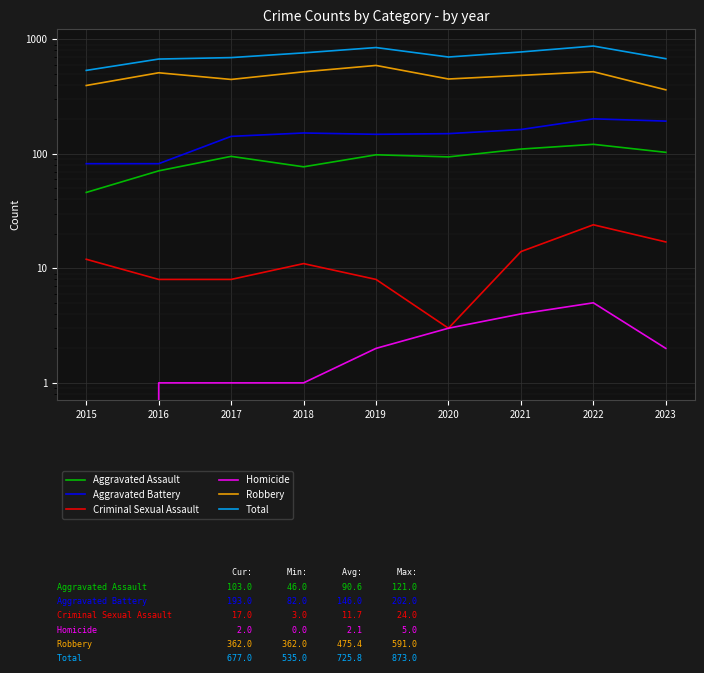

What is the value of the Robbery point at the 9th from the left?

362